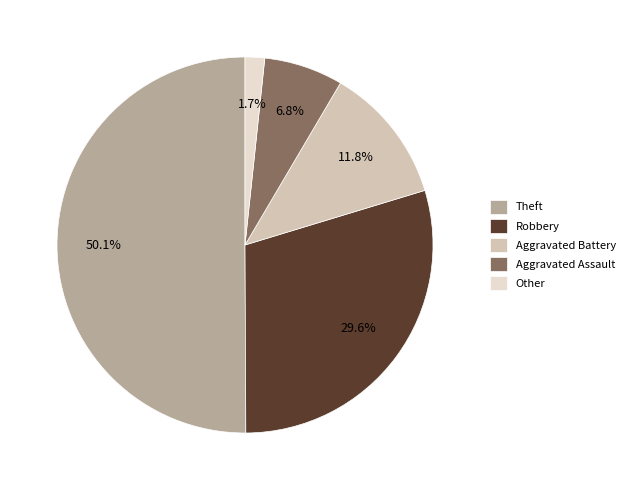

What is the total percentage of Theft and Aggravated Battery?

61.9%